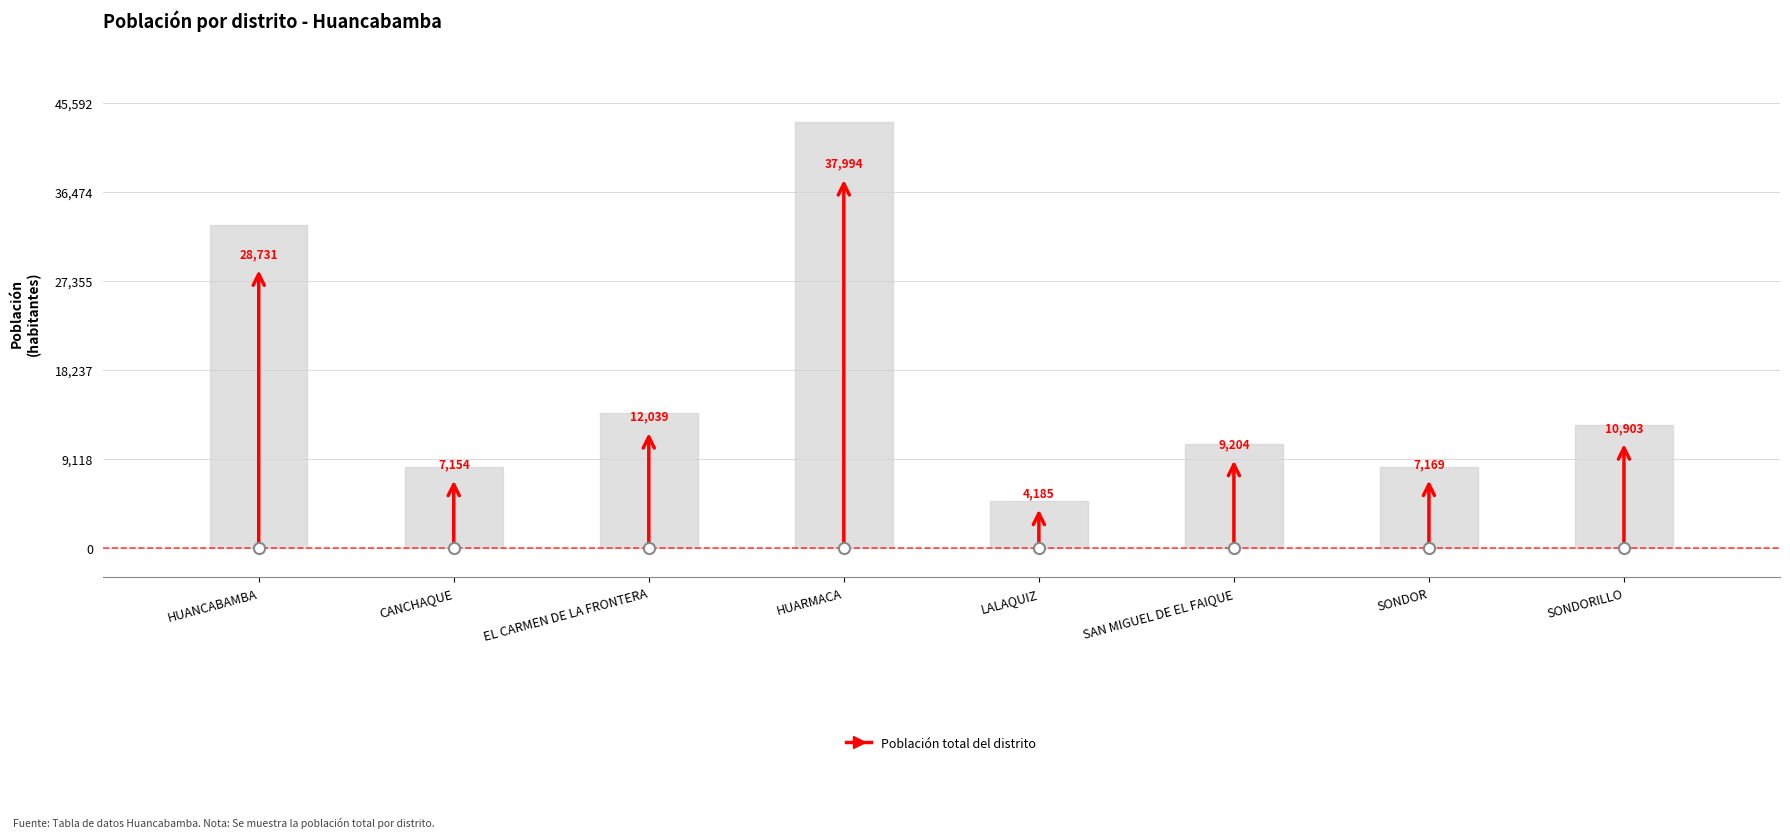

Which has a higher value, SONDOR or HUANCABAMBA?

HUANCABAMBA